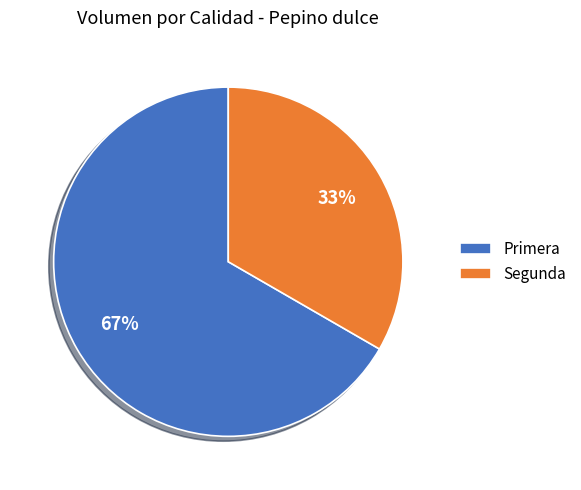

Which category has the biggest portion of the pie?

Primera